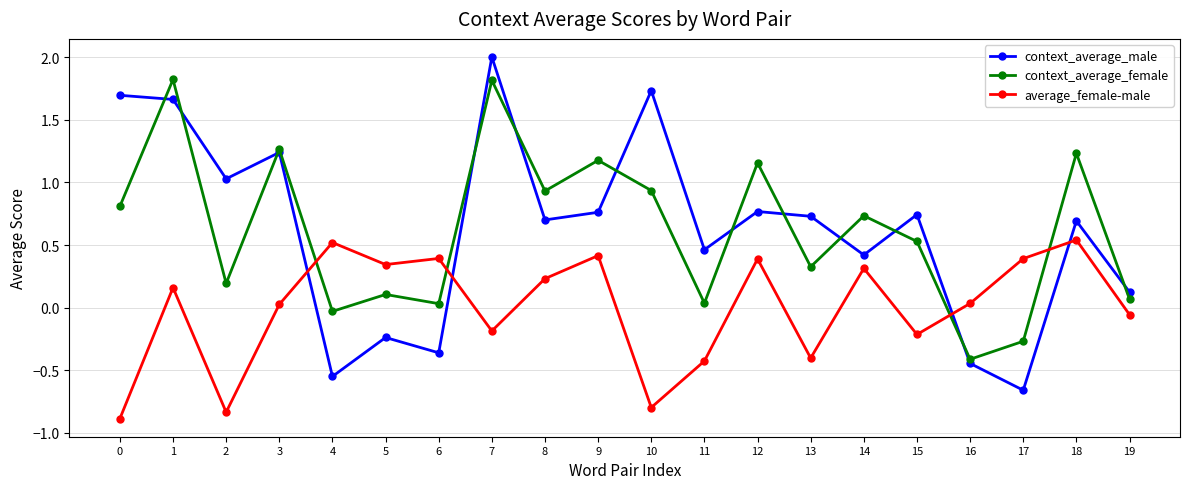

Between 8 and 18, which series saw the biggest shift?

average_female-male